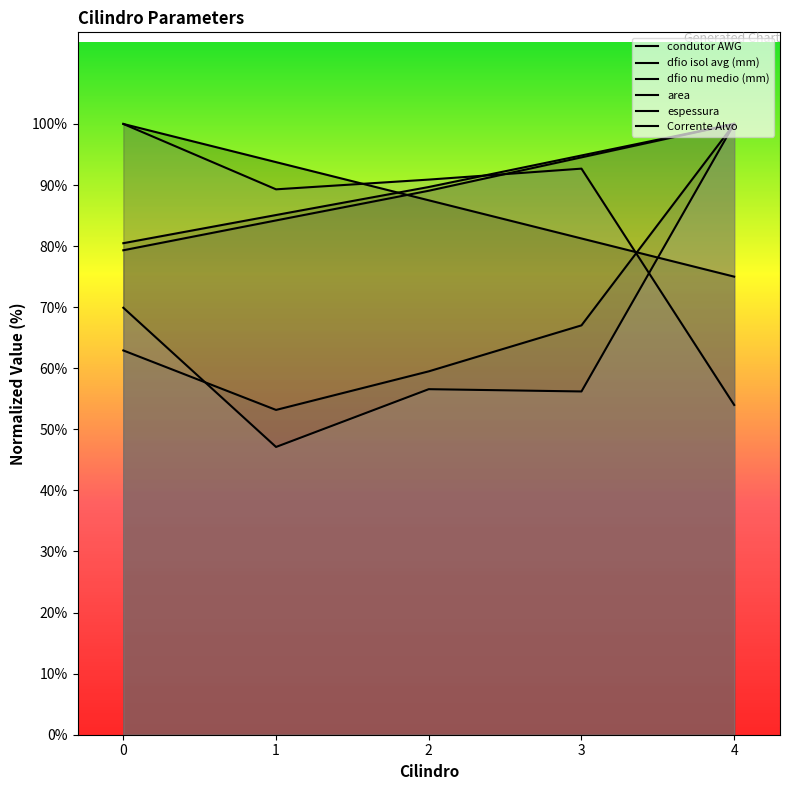

Which series changed the most between 1 and 4?

Corrente Alvo